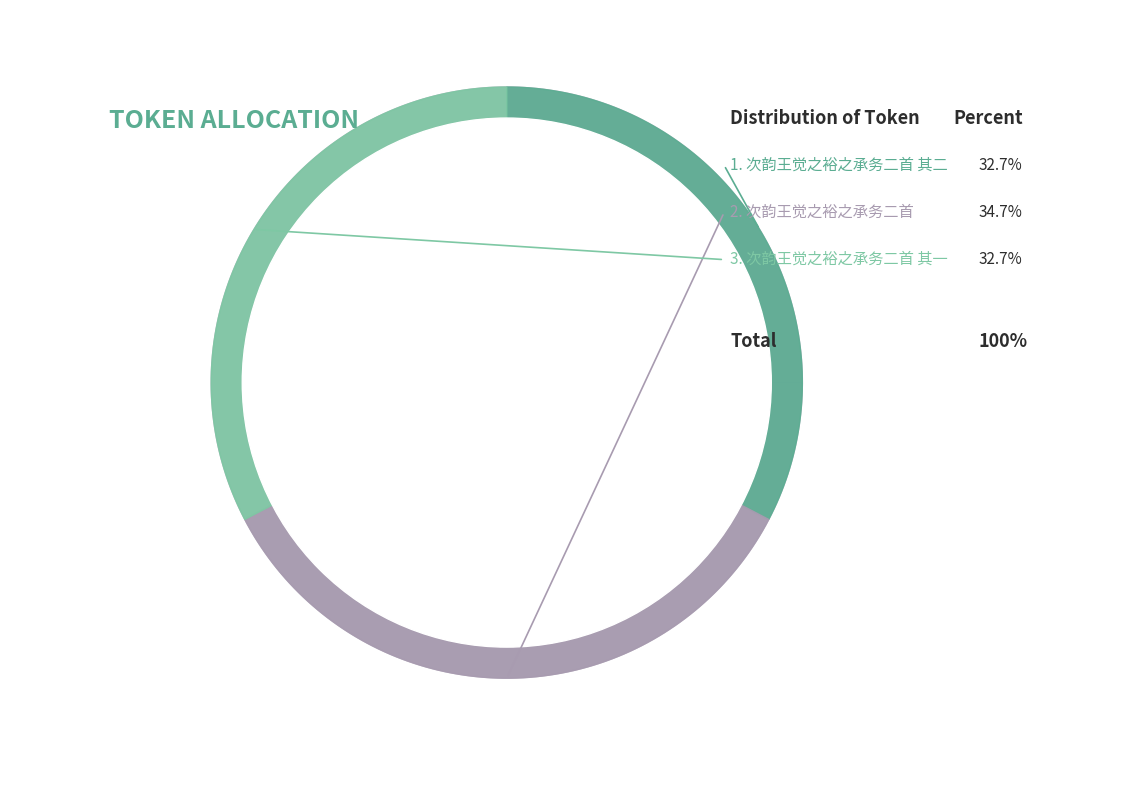

Rank the categories by value from lowest to highest.

次韵王觉之裕之承务二首 其一, 次韵王觉之裕之承务二首 其二, 次韵王觉之裕之承务二首